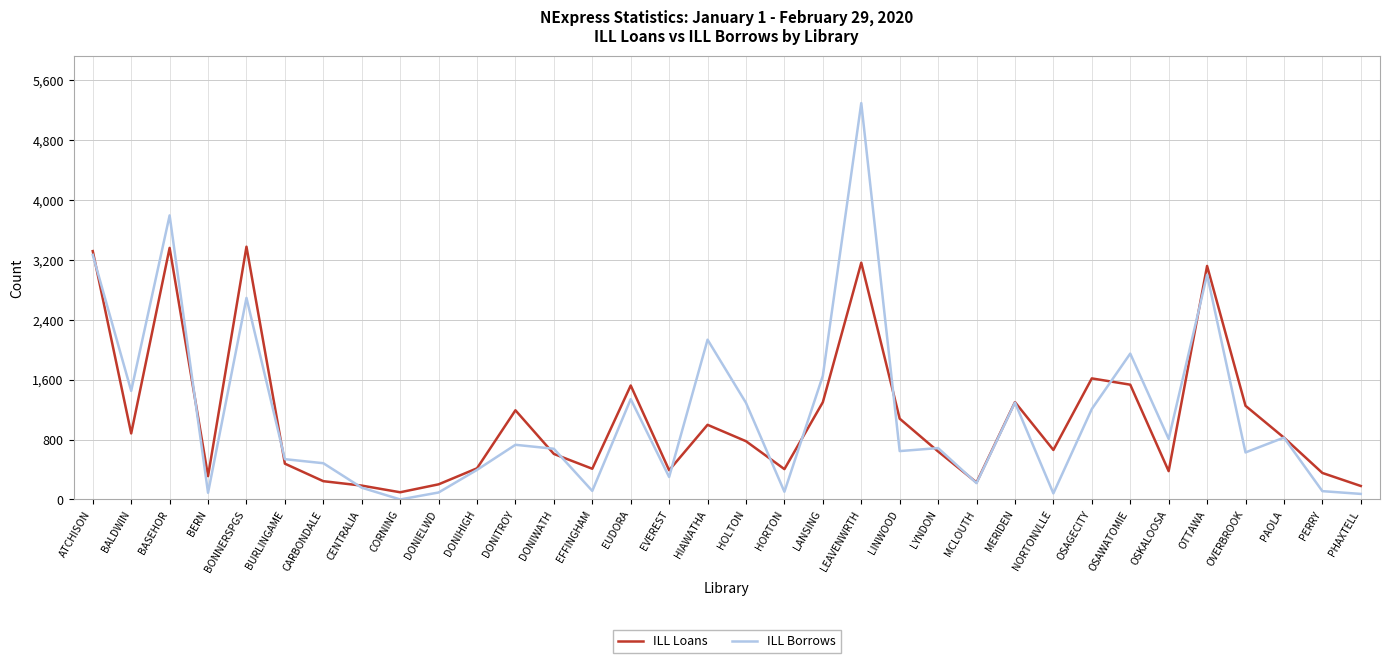

What is the lowest value of the ILL Loans series?

96